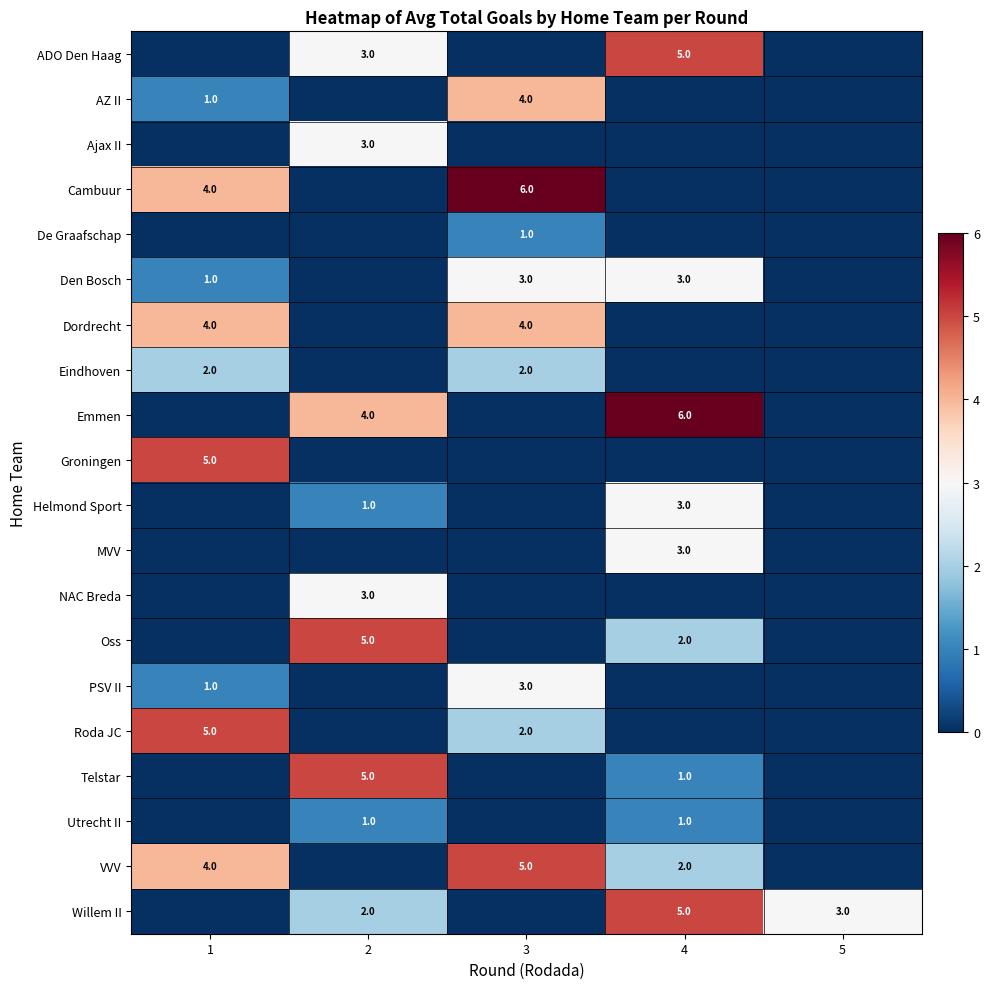

True or false: PSV II has a value of 0 at 1.

False